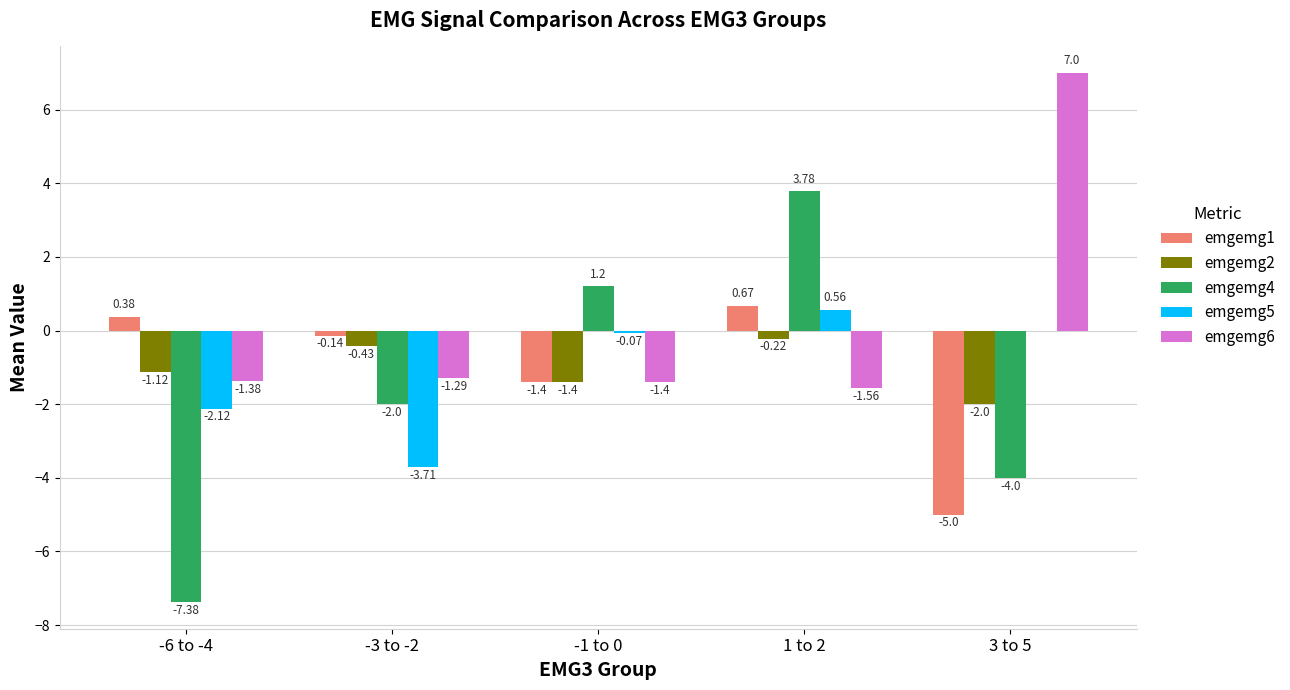

What is the sum of the emgemg2 values at -3 to -2 and 3 to 5?

-2.4